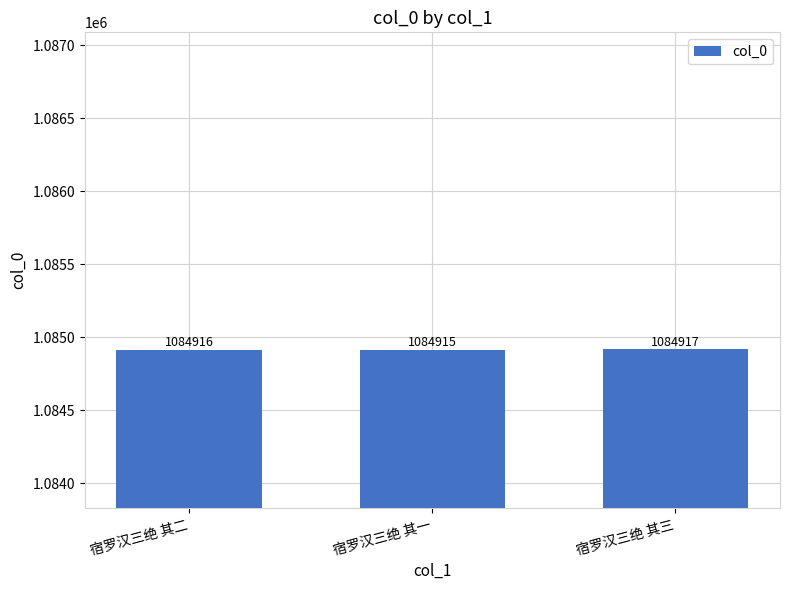

Reading right to left, list all the values displayed in this chart.

1084917	1084915	1084916